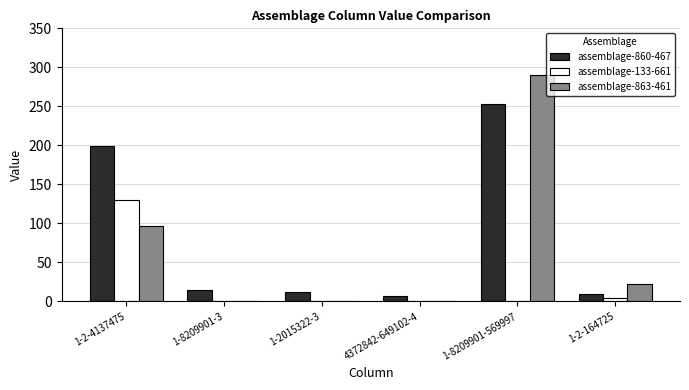

What is the greatest value displayed?

290